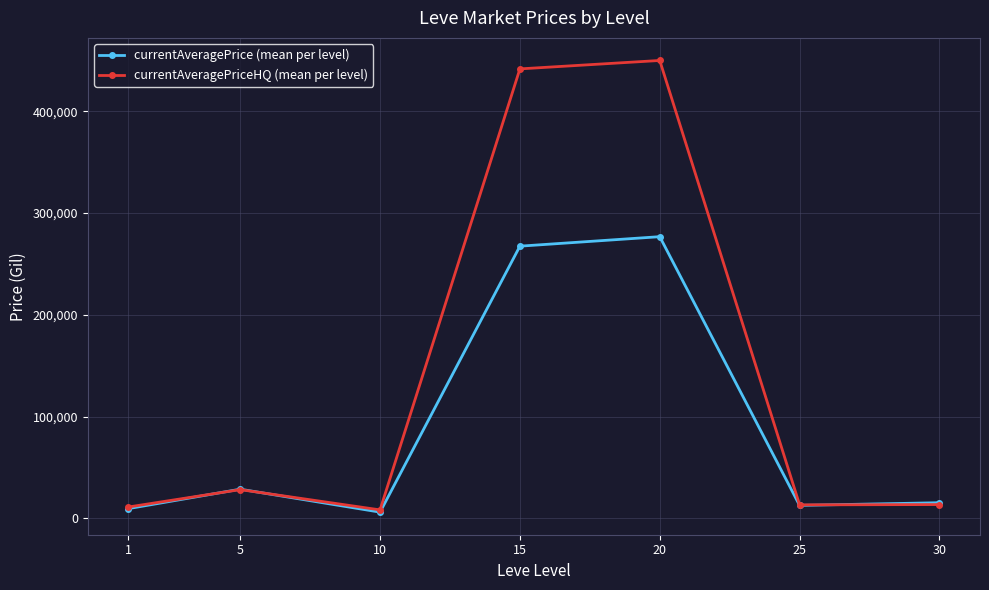

Which series has the widest spread of values?

currentAveragePriceHQ (mean per level)